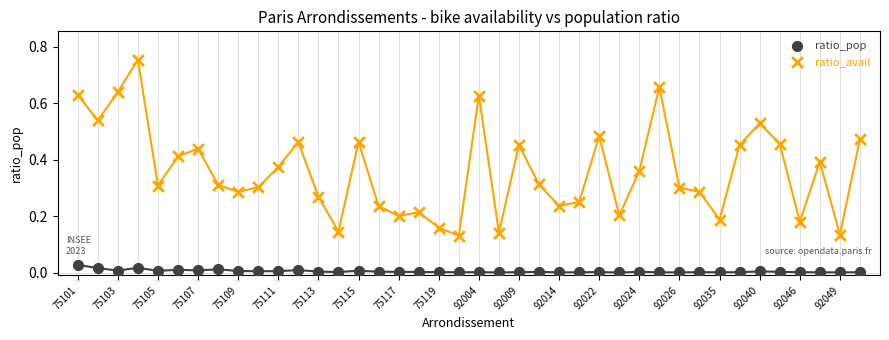

Which series contains the highest Y value?

ratio_avail